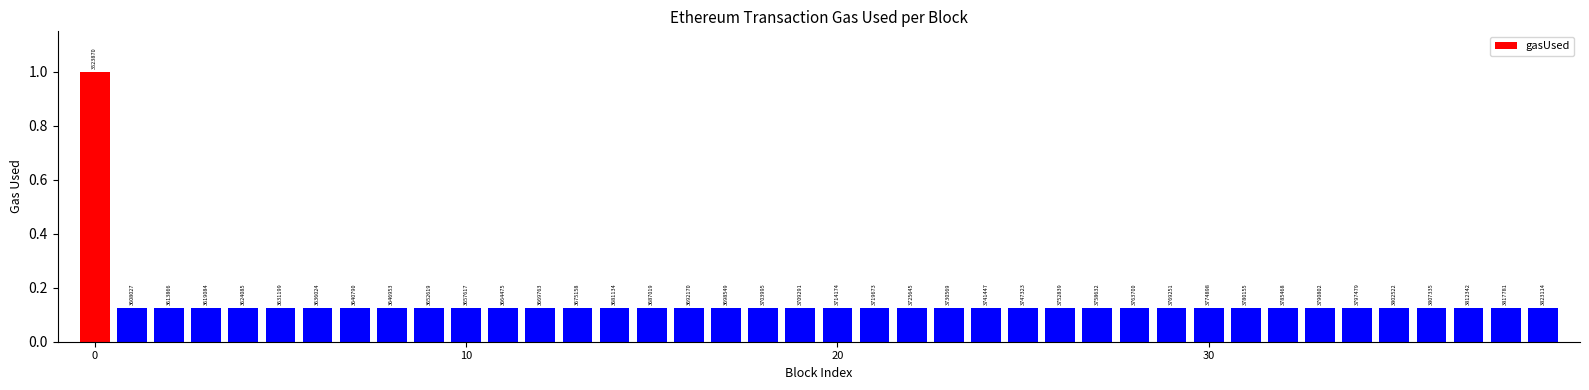

What is the average value?

0.1